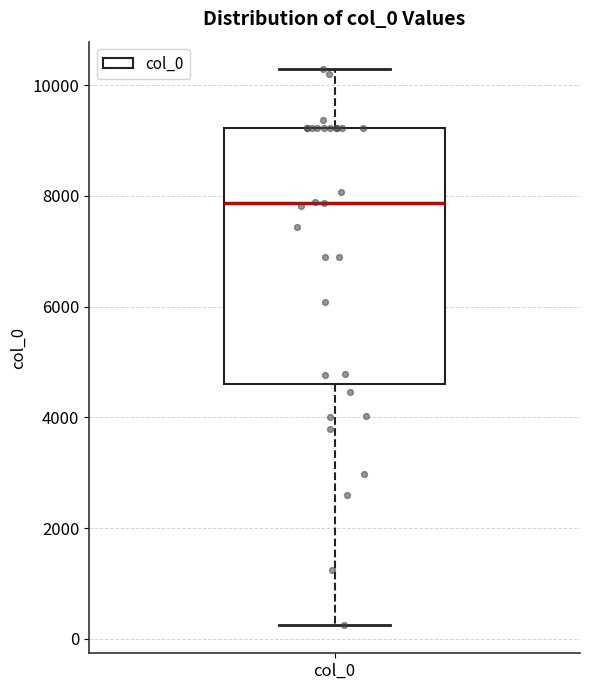

Read this box plot against the y-axis: the position of the median line, the range covered by the box, and the ends of both whiskers. The values are not printed on the chart, so give them approximately, as read against the axis.

median 7800, box 4600 to 9200, whiskers 200 to 10200